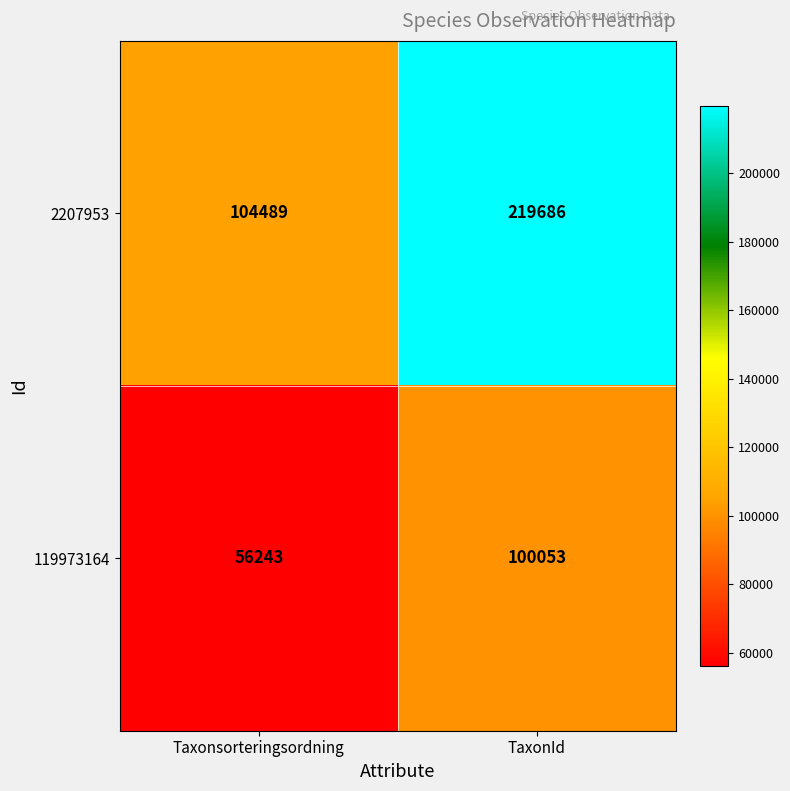

At which category does the chart reach its peak across all series?

TaxonId